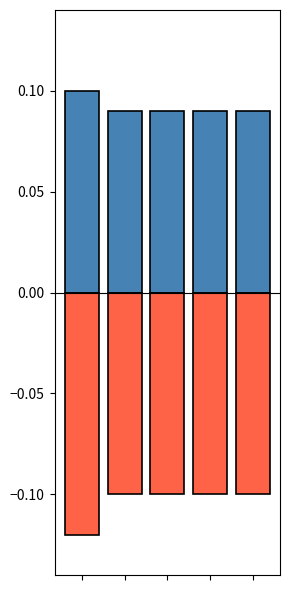

Count the number of data series in this chart.

2